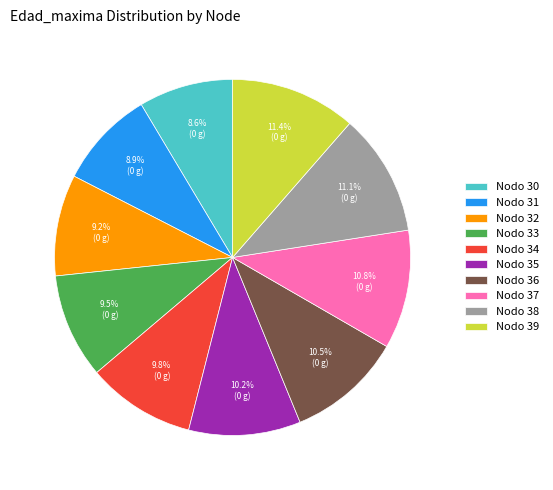

Approximately how many times larger is the value at Nodo 36 compared to Nodo 33?

1.1